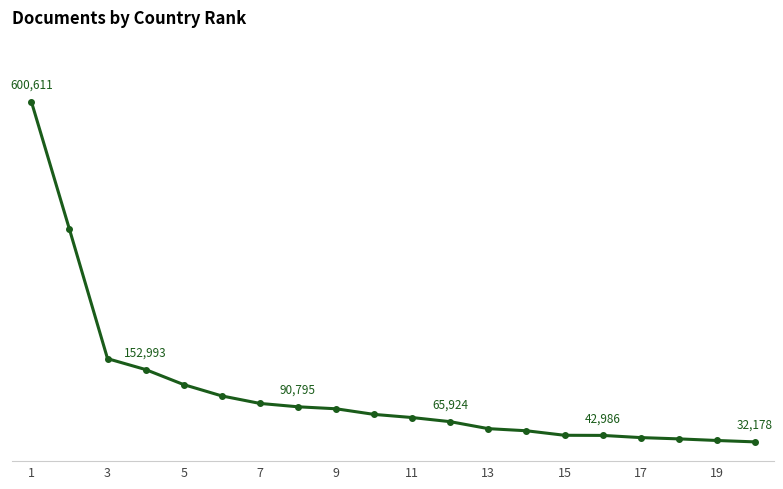

Is this an area chart (filled region under the line)?

No